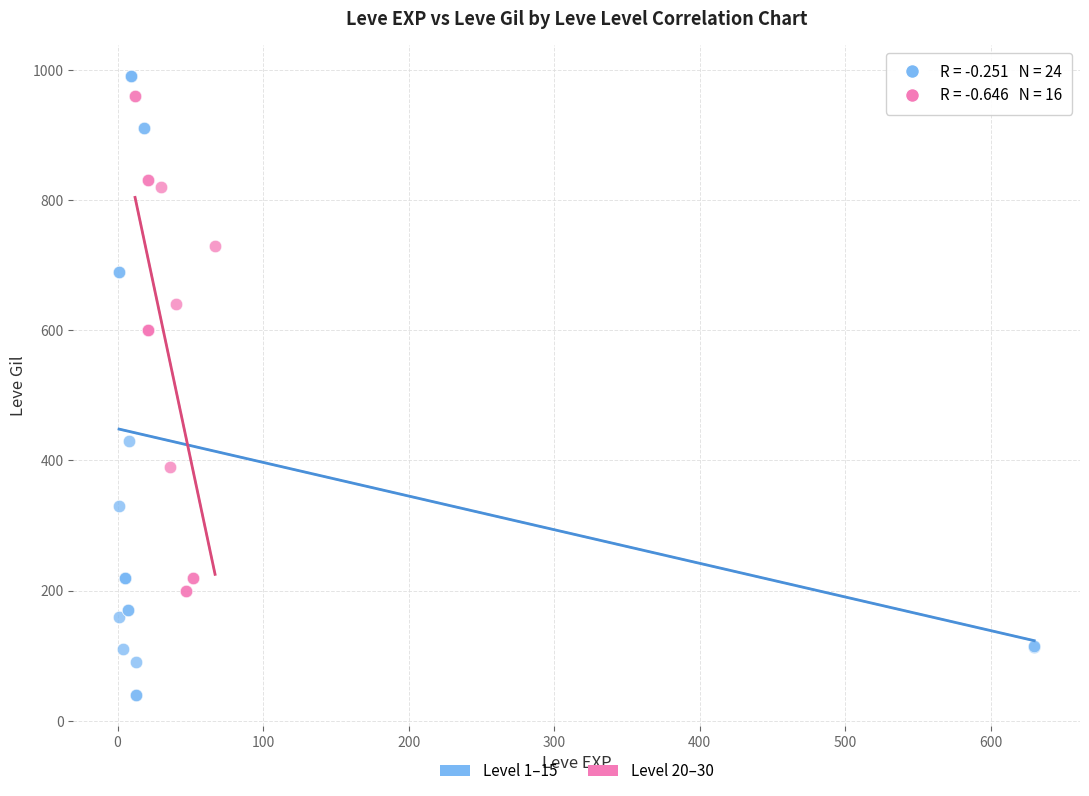

Which series has the largest Y range (max minus min)?

Level 1–15